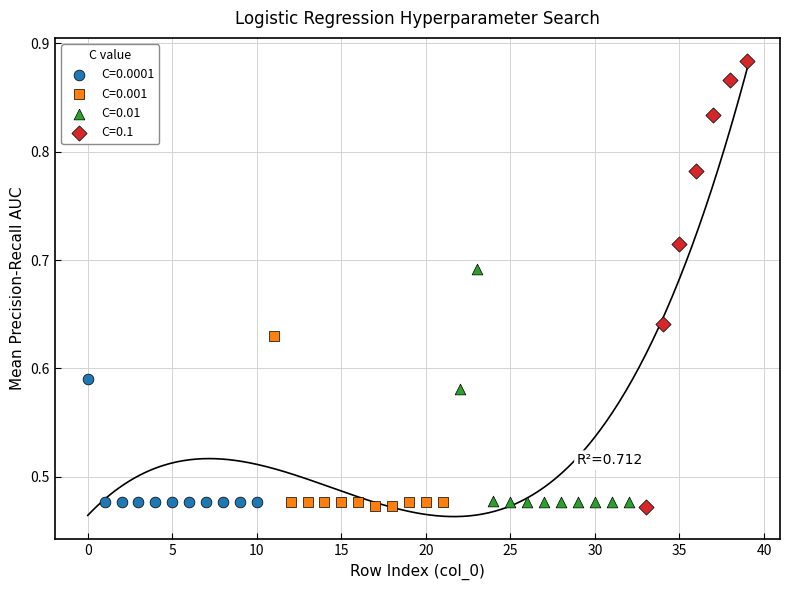

Which series has the largest Y range (max minus min)?

C=0.1